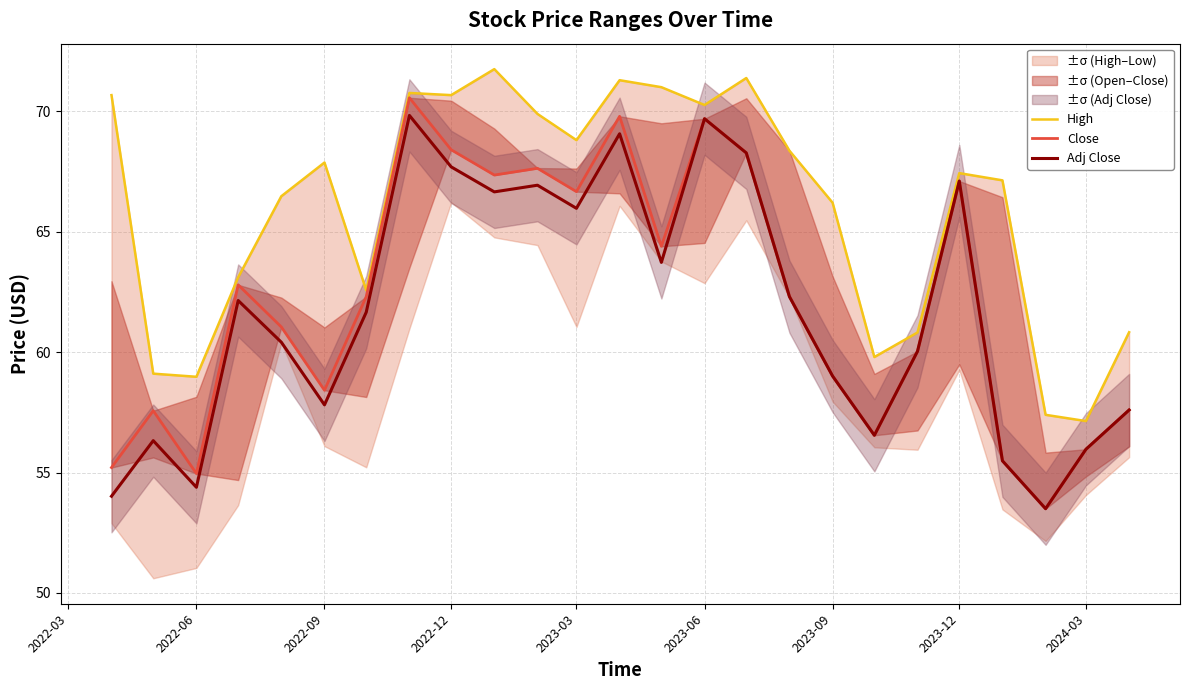

What is the highest value of the Adj Close series?

69.8